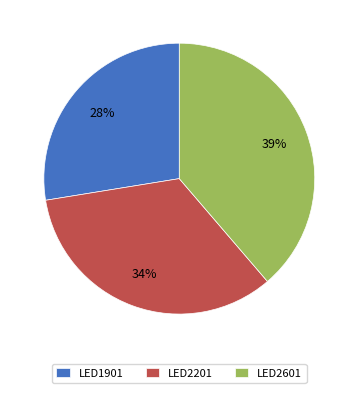

How many segments does this pie chart have?

3